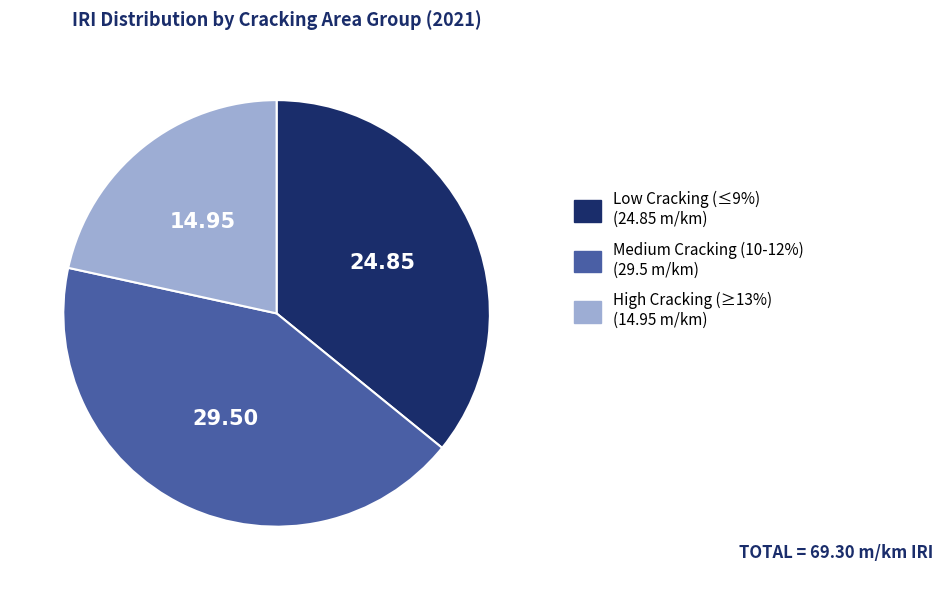

How many slices are in this pie chart?

3